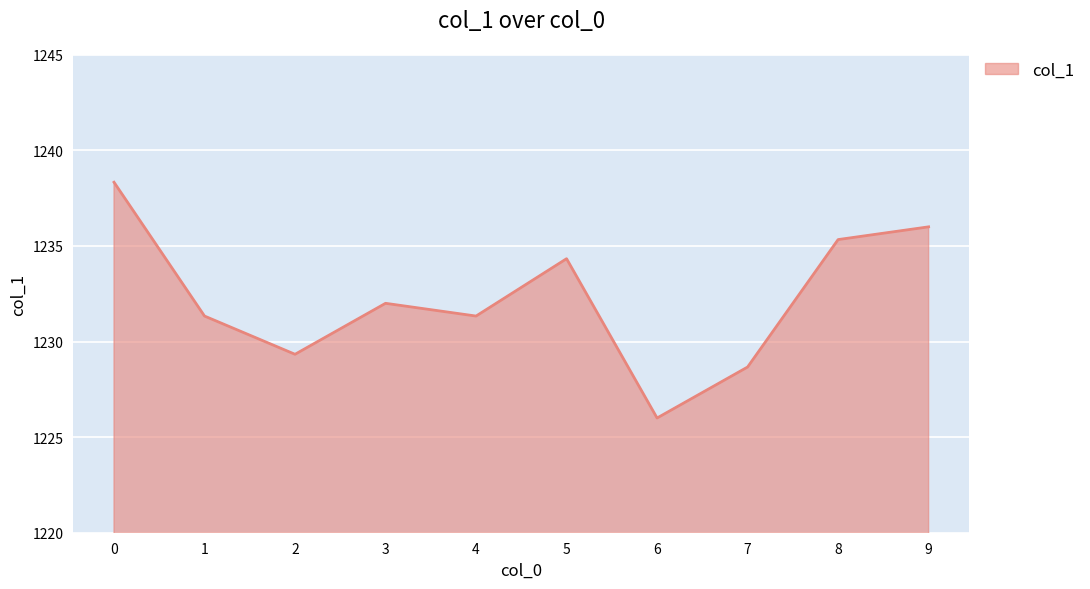

What is the average value?

1232.3